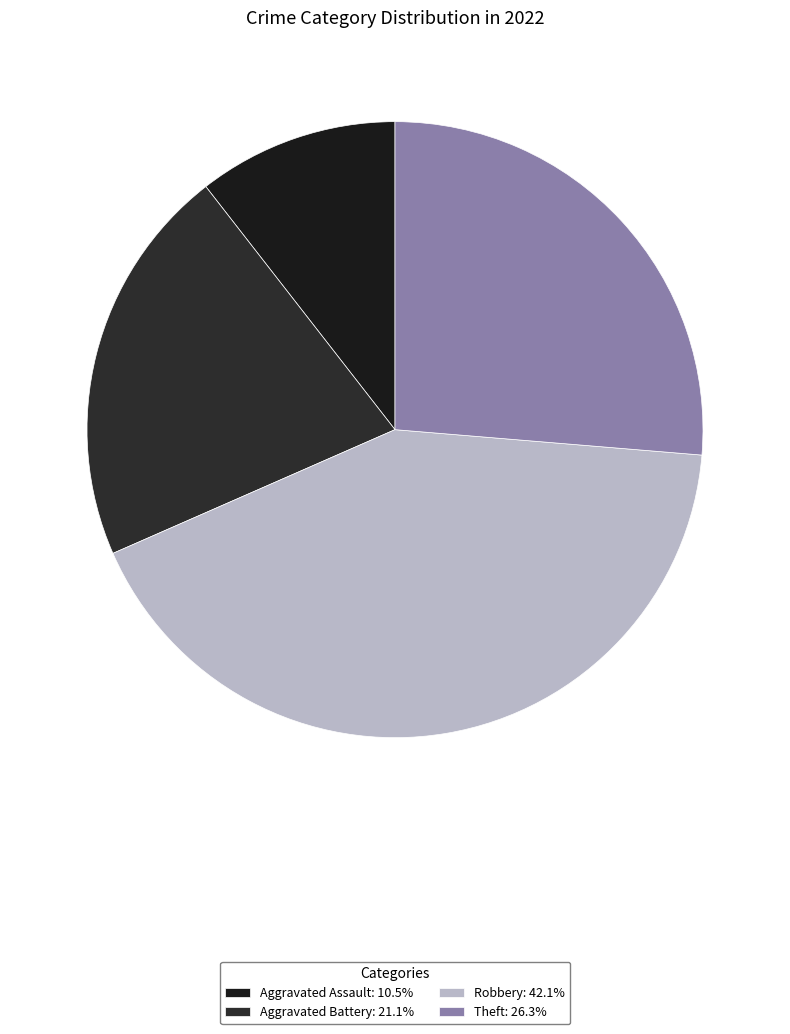

How many slices are in this pie chart?

4